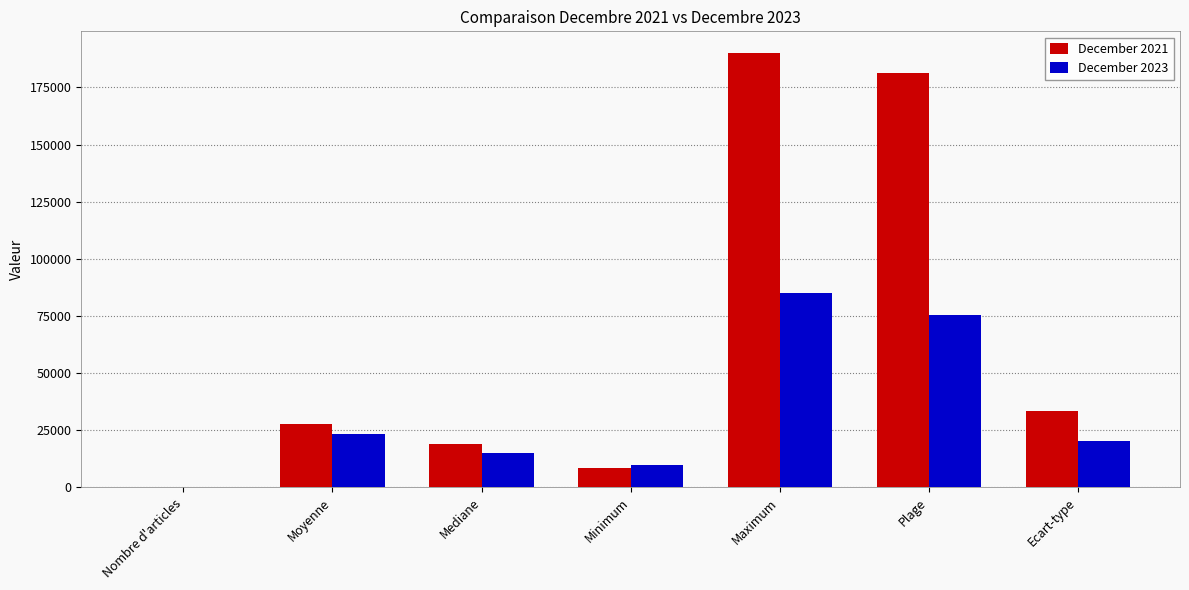

How many distinct data groups are displayed?

2